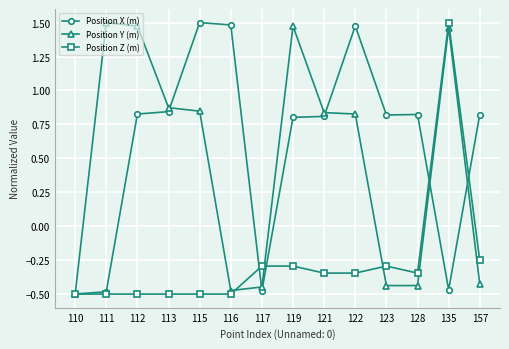

How many negative values does the Position X (m) series have?

4